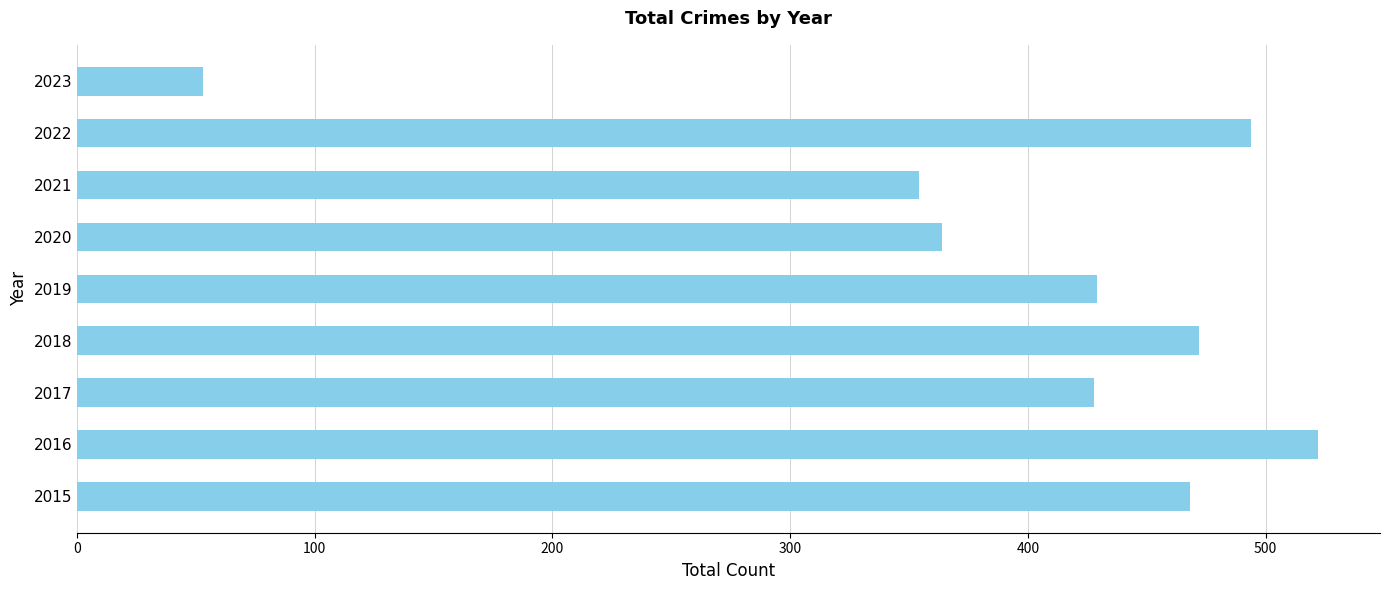

Read the value at 2018.

472